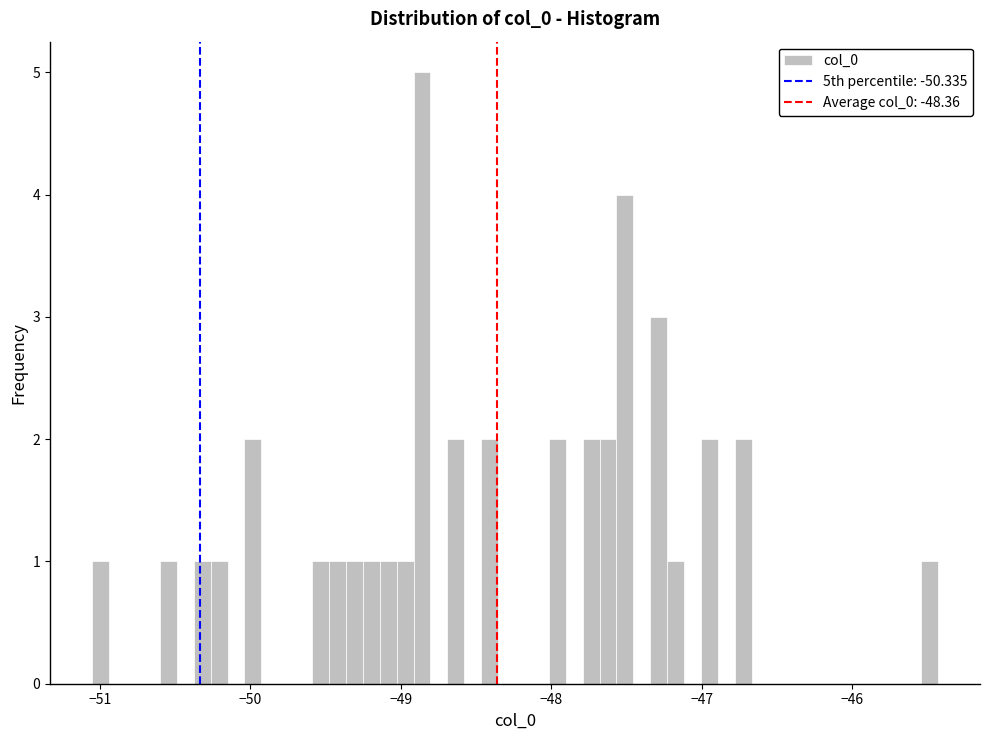

Around what value on the x-axis is the tallest bar? Give the approximate position of its centre, as read against the axis.

-48.9